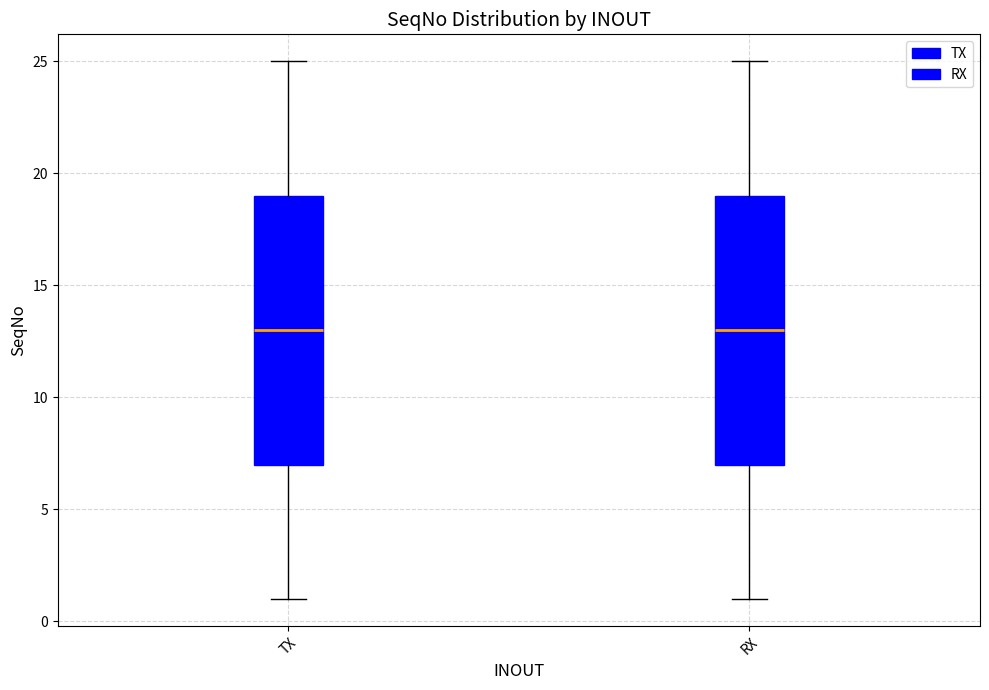

Reading left to right, transcribe this box plot: for each box, give where its median line is, the range the box spans, and where its two whiskers end, as read against the y-axis. The values are not printed on the chart, so give them approximately, as read against the axis.

TX: median 13, box 7 to 19, whiskers 1 to 25
RX: median 13, box 7 to 19, whiskers 1 to 25